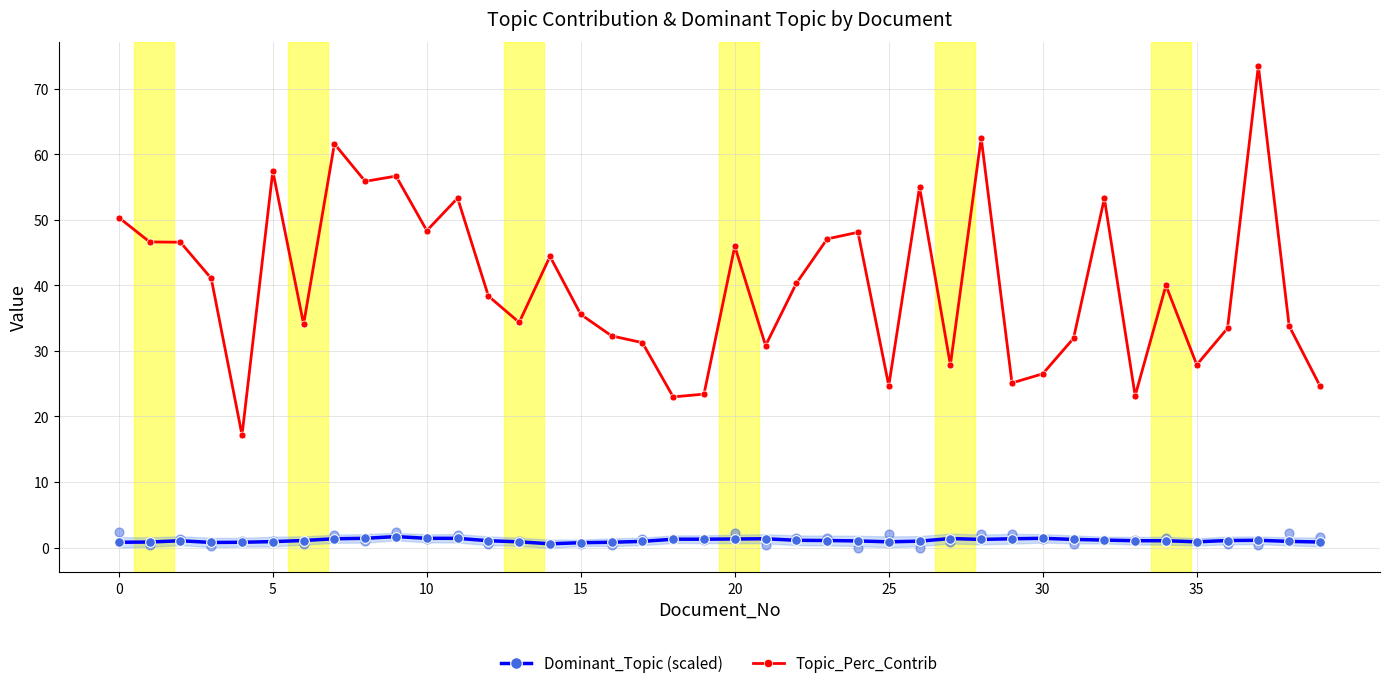

What is the total value across all series at 29?

26.5